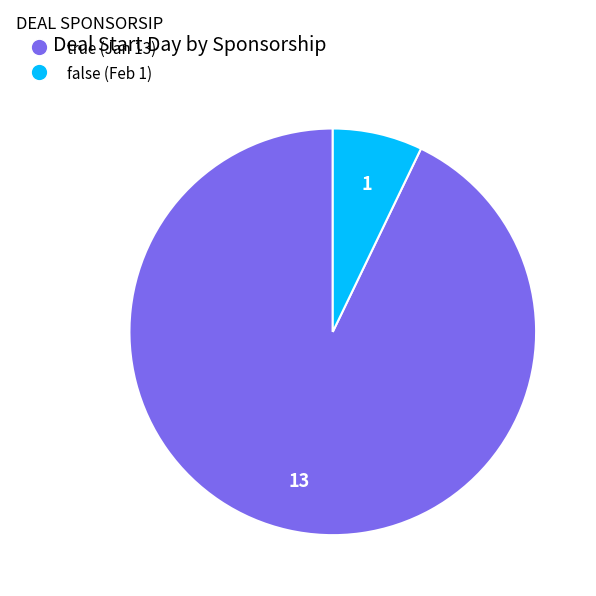

Do false (Feb 1) and true (Jan 13) together represent more than half of the pie?

Yes